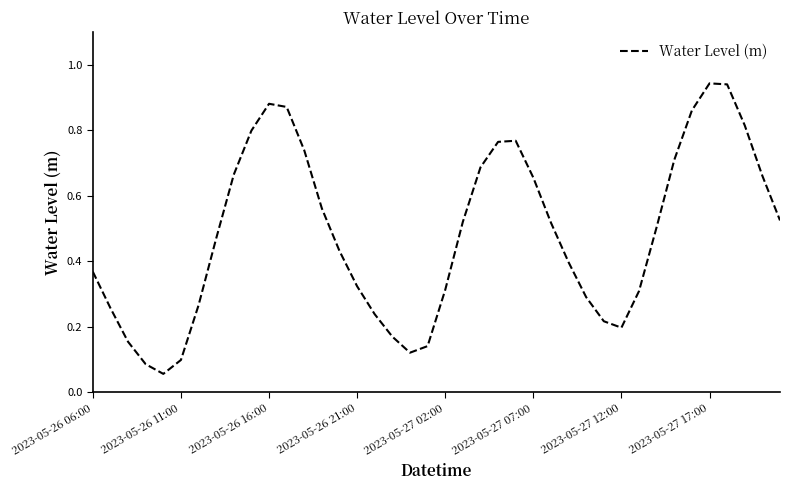

Does the chart display data point markers on the line(s)?

No